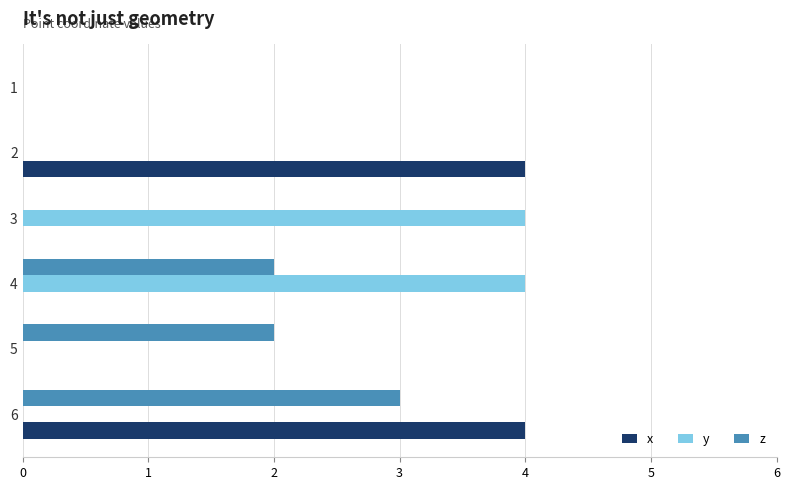

At which category is the sum across all series the highest?

6